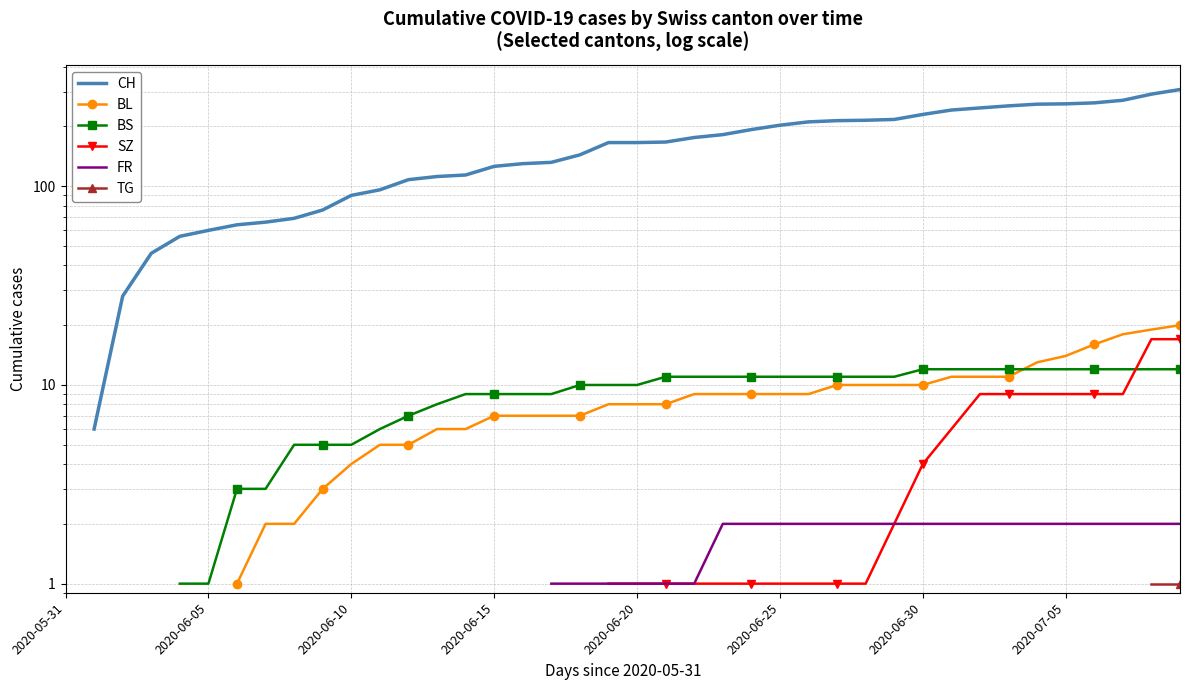

Rank the series by their average value, from highest to lowest.

CH, BL, BS, SZ, FR, TG